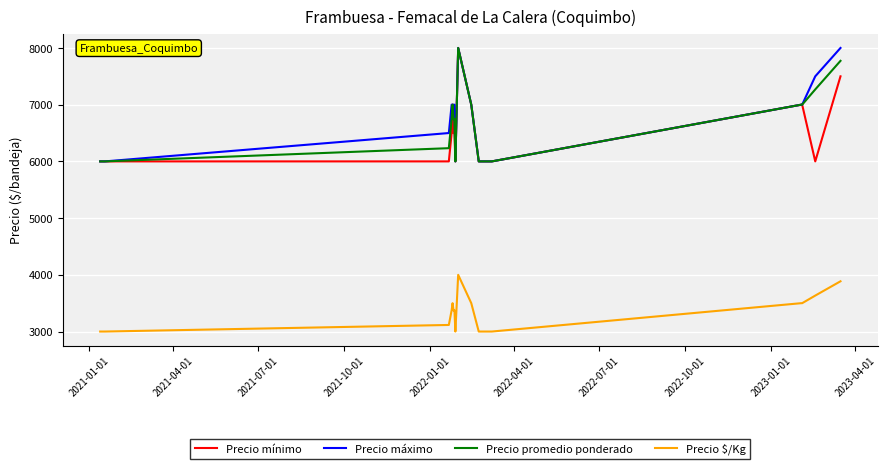

True or false: Precio mínimo and Precio $/Kg cross at least once.

False